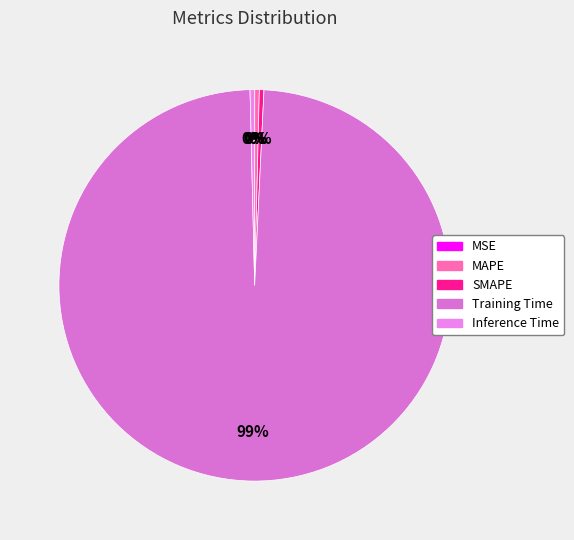

Is it true that MAPE is 10% of the pie?

False